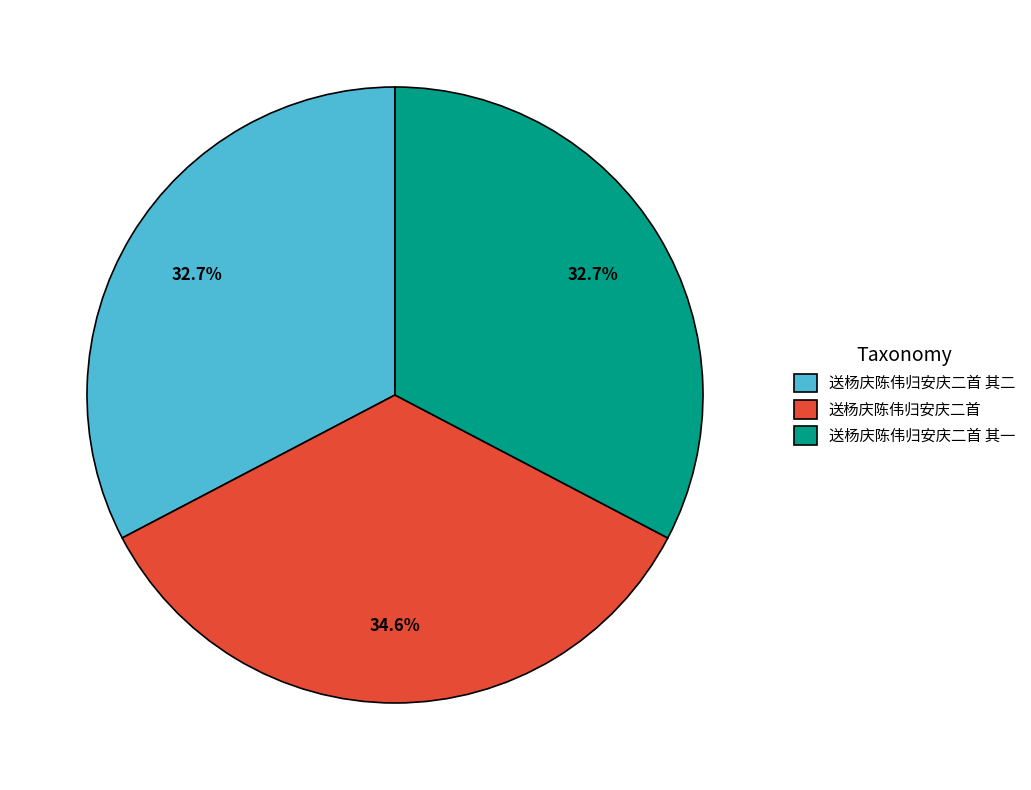

How many segments does this pie chart have?

3